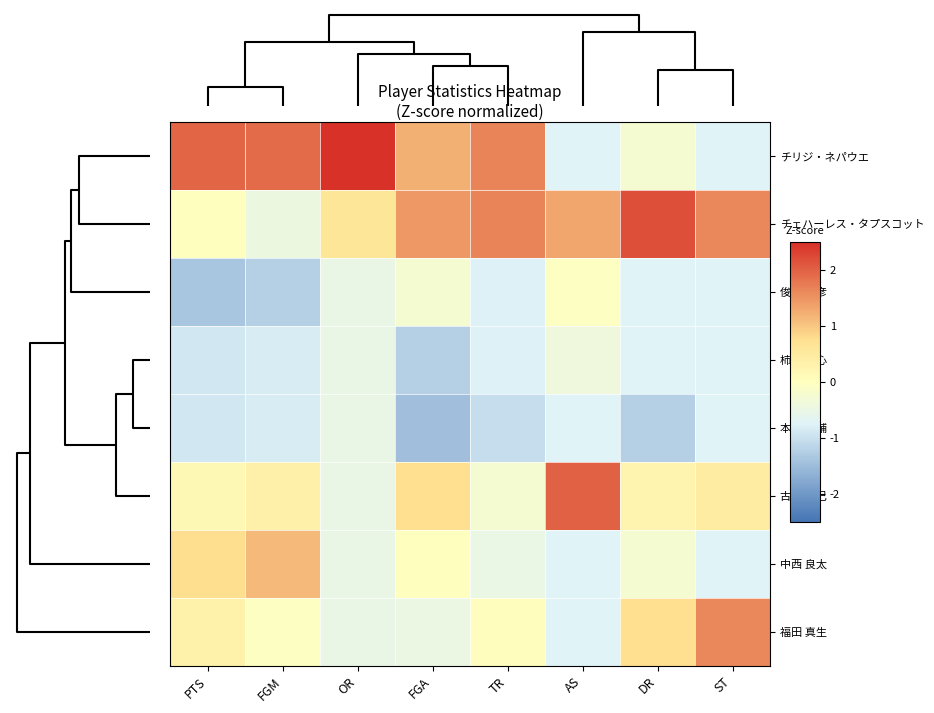

Reading left to right, what are all the values shown in this chart?

チリジ・ネパウエ: PTS=2.0	FGM=1.9	OR=2.5	FGA=1.2	TR=1.6	AS=-0.7	DR=-0.2	ST=-0.7
チェハーレス・タプスコット: PTS=0.0	FGM=-0.4	OR=0.6	FGA=1.5	TR=1.6	AS=1.3	DR=2.2	ST=1.6
俊野 佳彦: PTS=-1.4	FGM=-1.2	OR=-0.5	FGA=-0.2	TR=-0.8	AS=-0.0	DR=-0.7	ST=-0.7
柿内 輝心: PTS=-0.9	FGM=-0.8	OR=-0.5	FGA=-1.2	TR=-0.8	AS=-0.4	DR=-0.7	ST=-0.7
本村 亮輔: PTS=-0.9	FGM=-0.8	OR=-0.5	FGA=-1.5	TR=-1.0	AS=-0.7	DR=-1.2	ST=-0.7
古野 拓巳: PTS=0.2	FGM=0.3	OR=-0.5	FGA=0.7	TR=-0.2	AS=2.0	DR=0.2	ST=0.4
中西 良太: PTS=0.8	FGM=1.1	OR=-0.5	FGA=0.0	TR=-0.5	AS=-0.7	DR=-0.2	ST=-0.7
福田 真生: PTS=0.3	FGM=-0.0	OR=-0.5	FGA=-0.5	TR=0.0	AS=-0.7	DR=0.7	ST=1.6